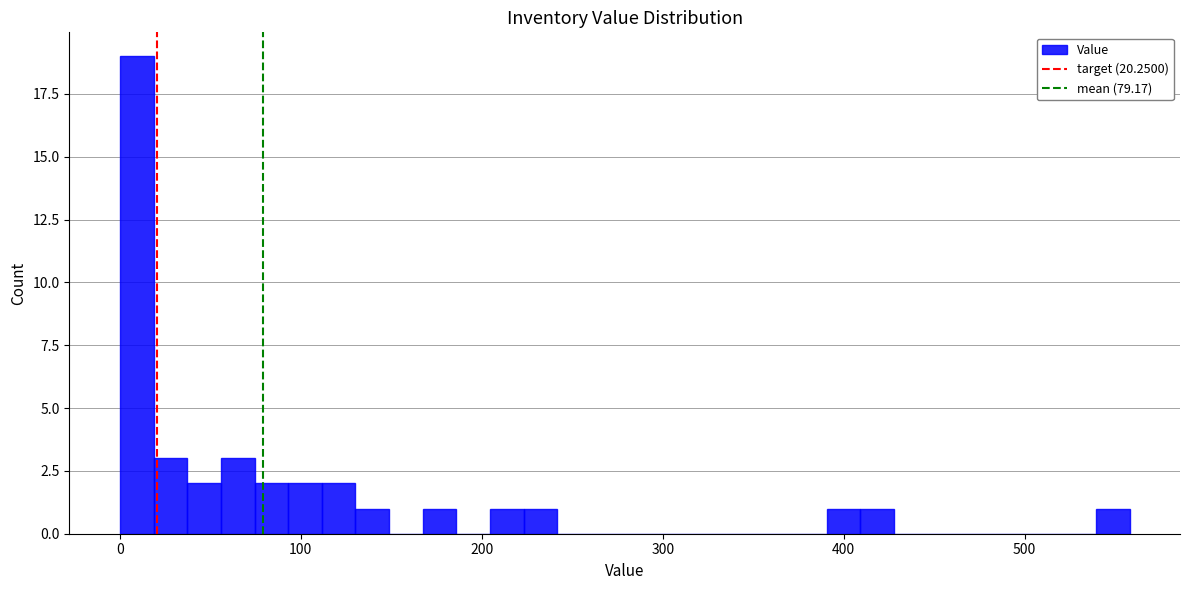

Around what value on the x-axis is the tallest bar? Give the approximate position of its centre, as read against the axis.

10